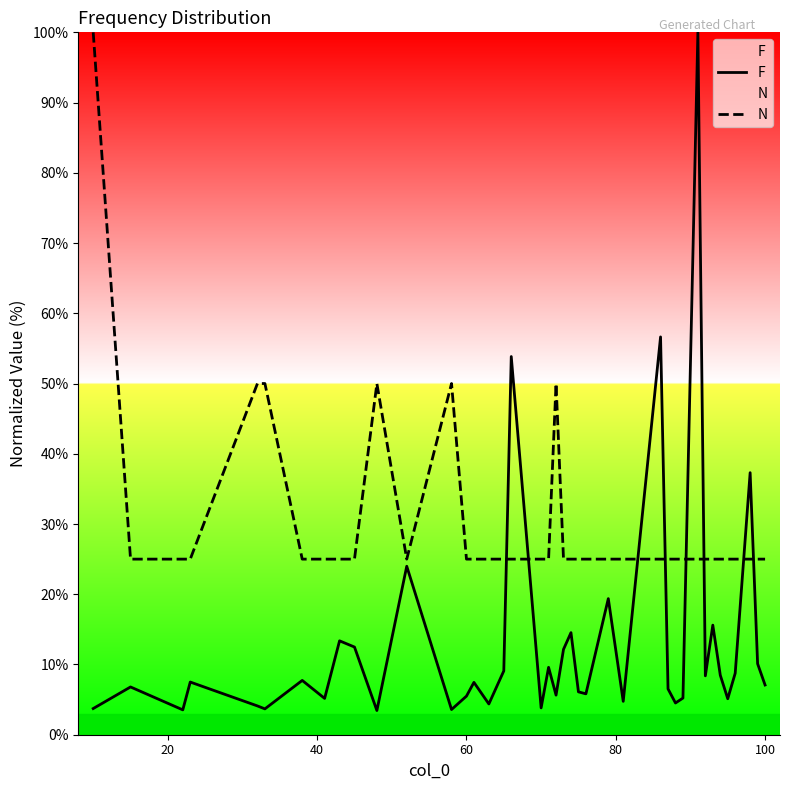

What are all the series names shown in the legend?

F, N